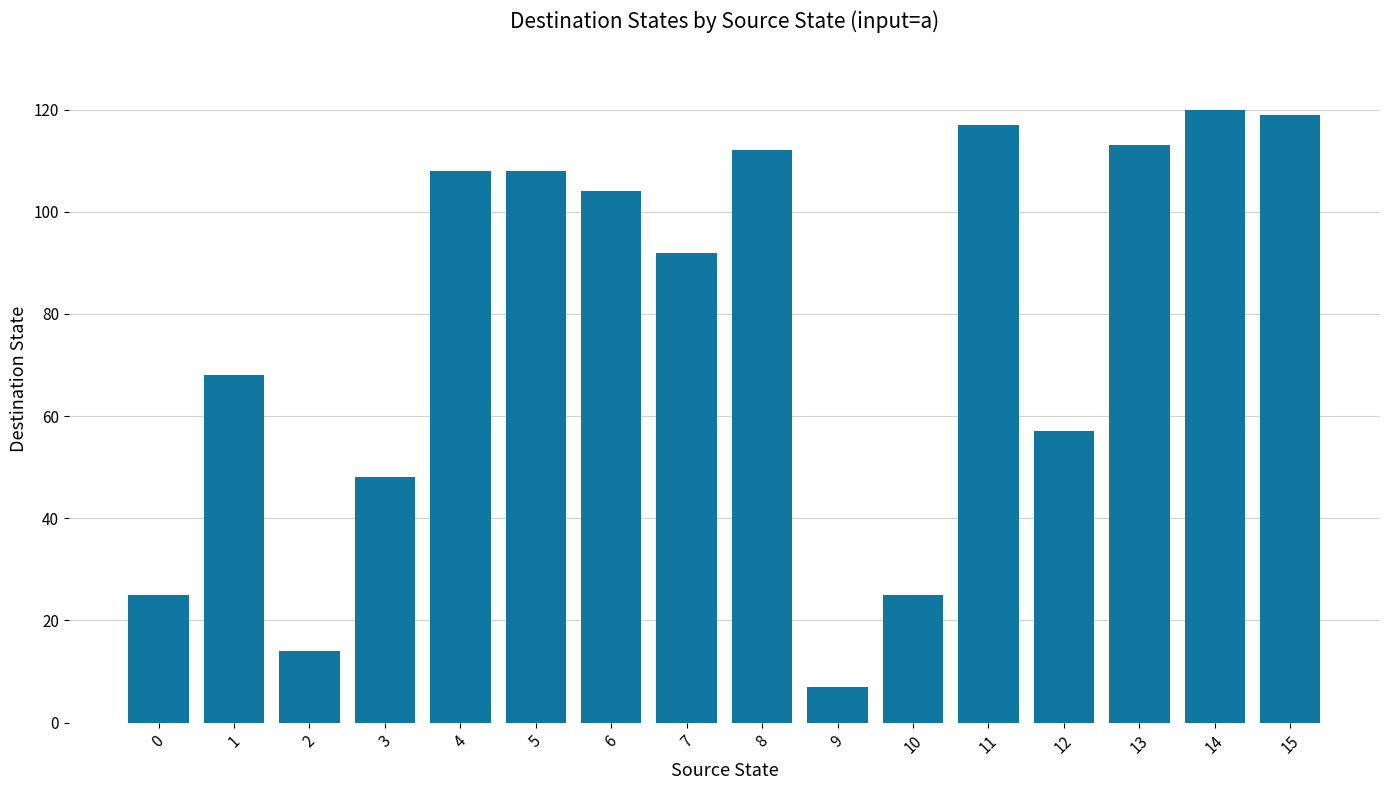

Between 12 and 8, which is larger?

8